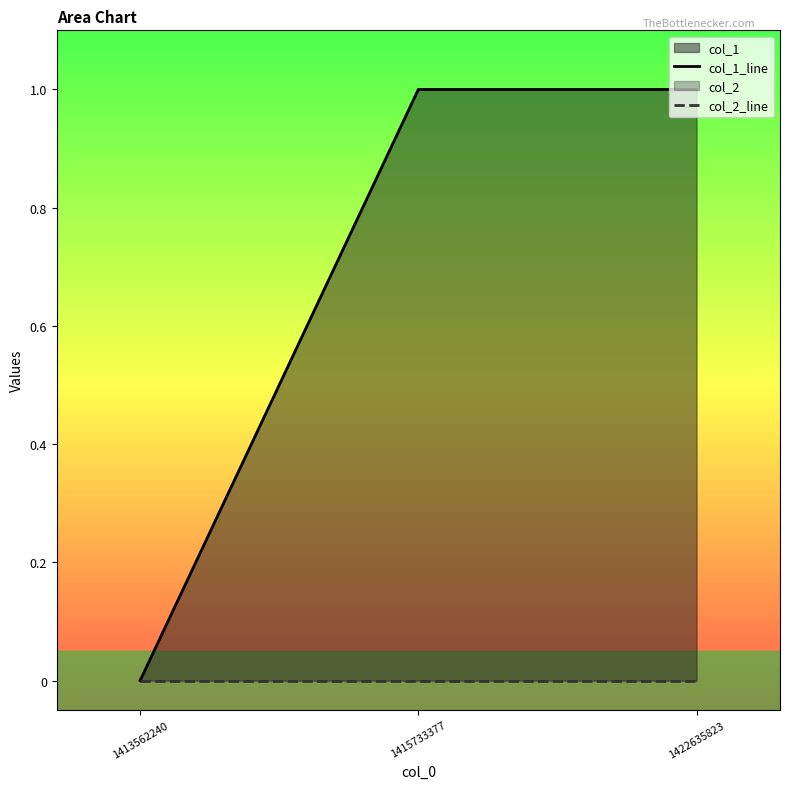

How many lines are shown in the chart?

2